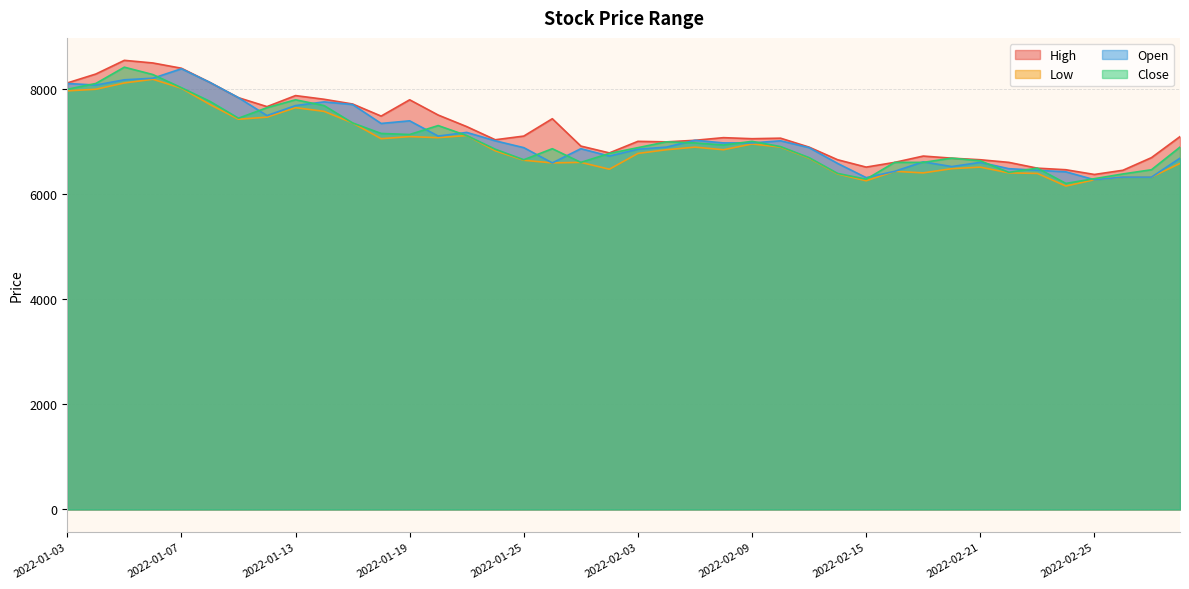

True or false: High and Low cross at least once.

False